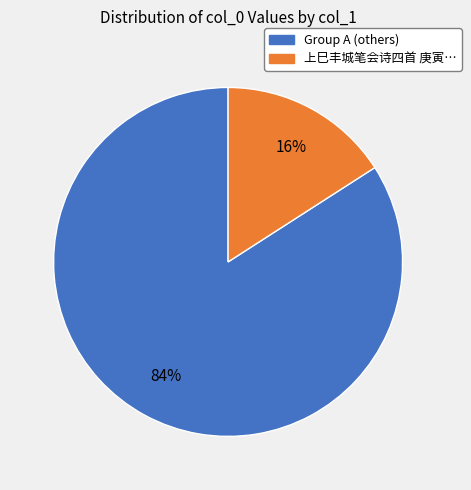

To the nearest percent, what is the average slice percentage?

50%